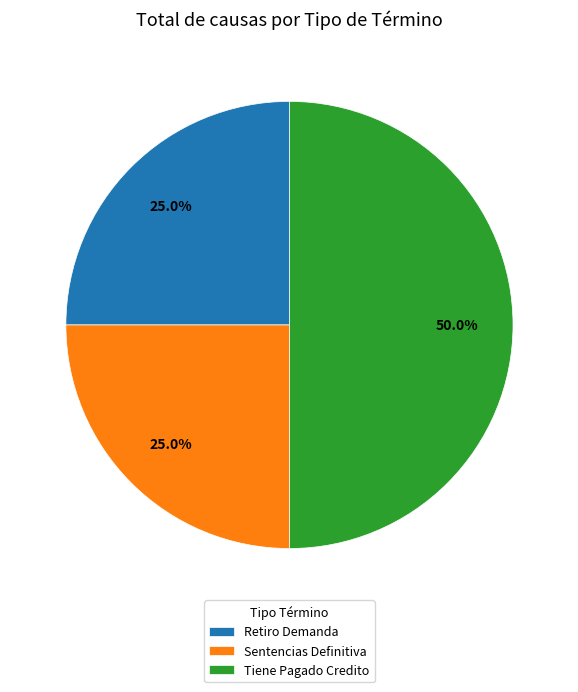

Which slice is the largest?

Tiene Pagado Credito